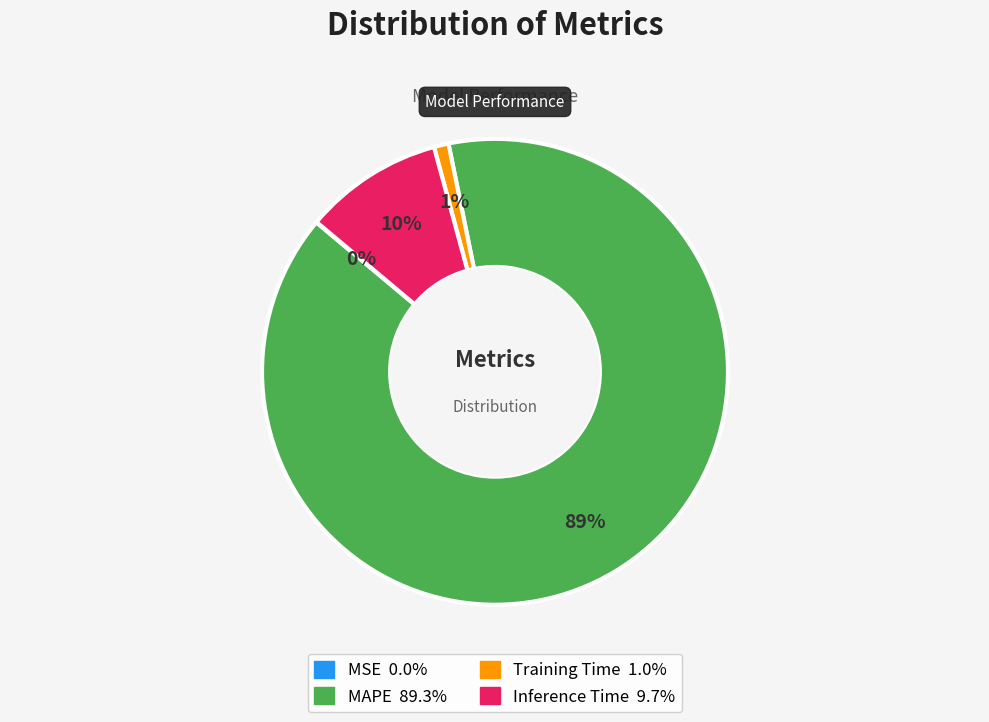

Between MAPE and Inference Time, which is larger?

MAPE